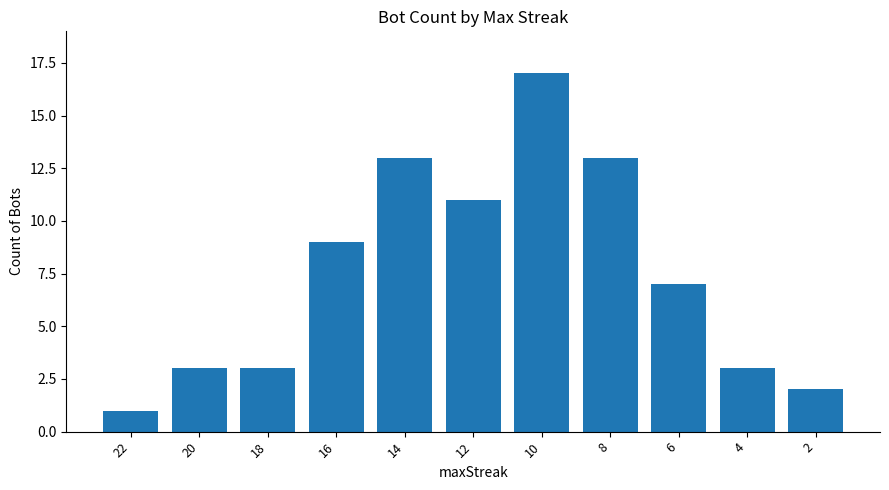

Are the bars horizontal?

No